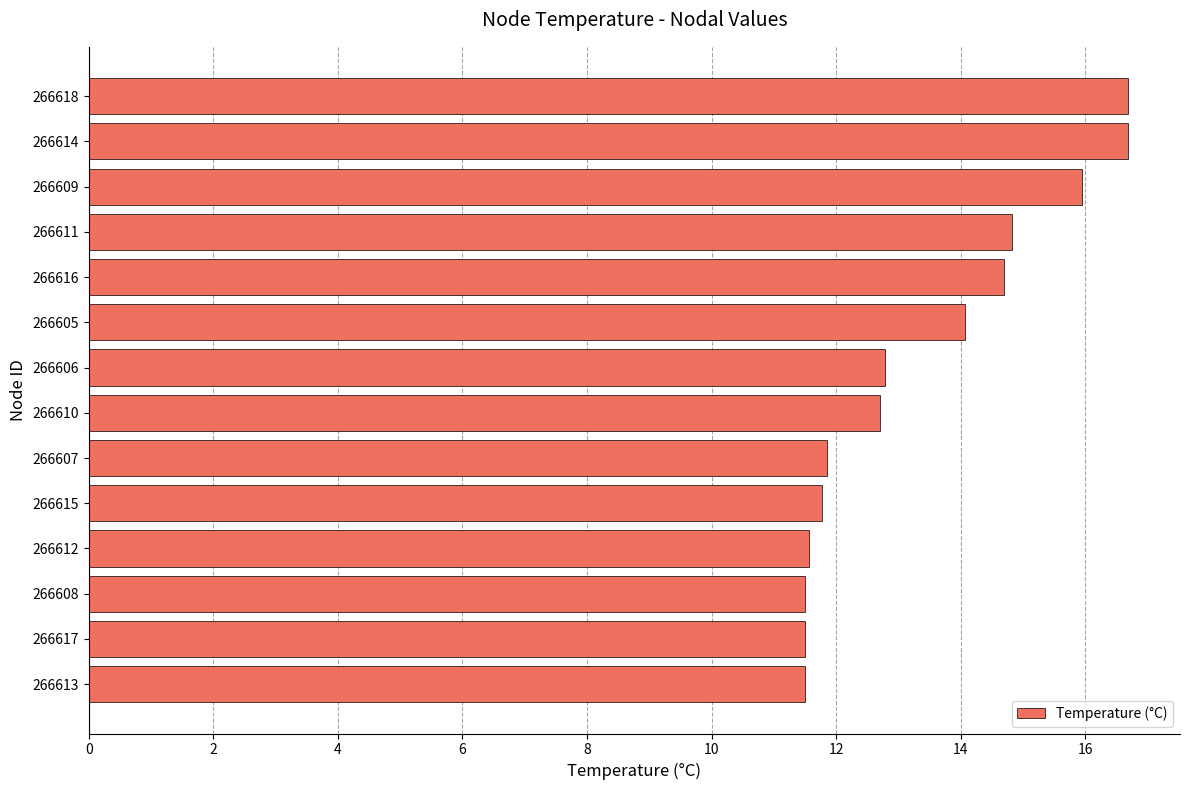

Which has a higher value, 266608 or 266614?

266614